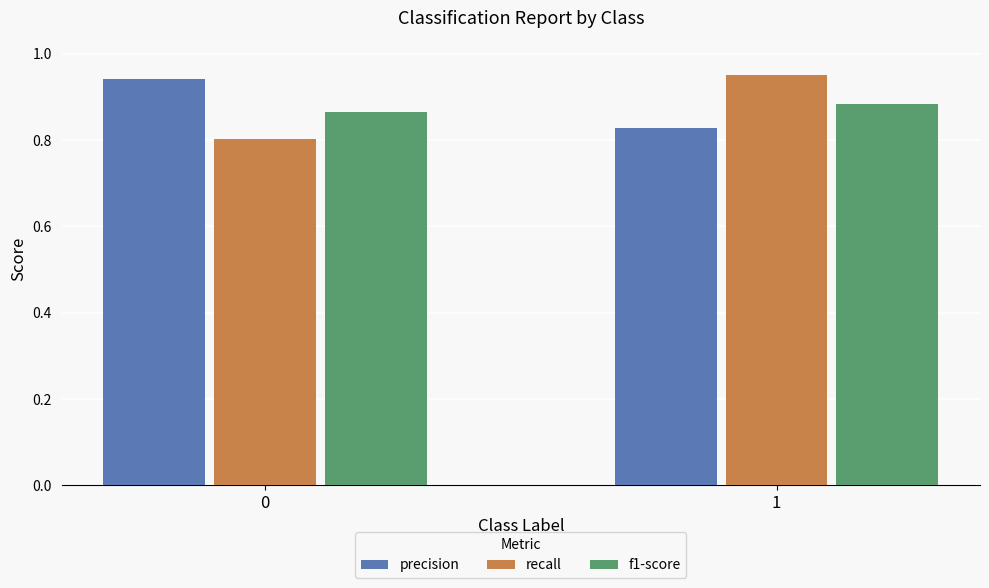

At 1, list the series in order from largest to smallest.

recall, f1-score, precision